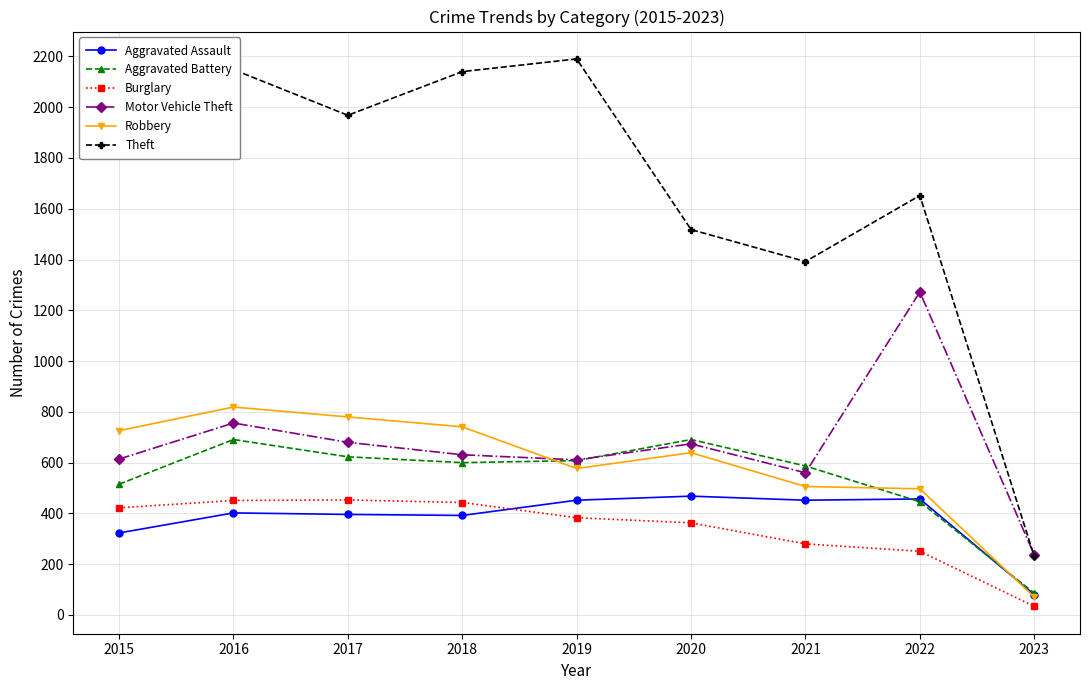

What is the total value across all series at 2022?

4575